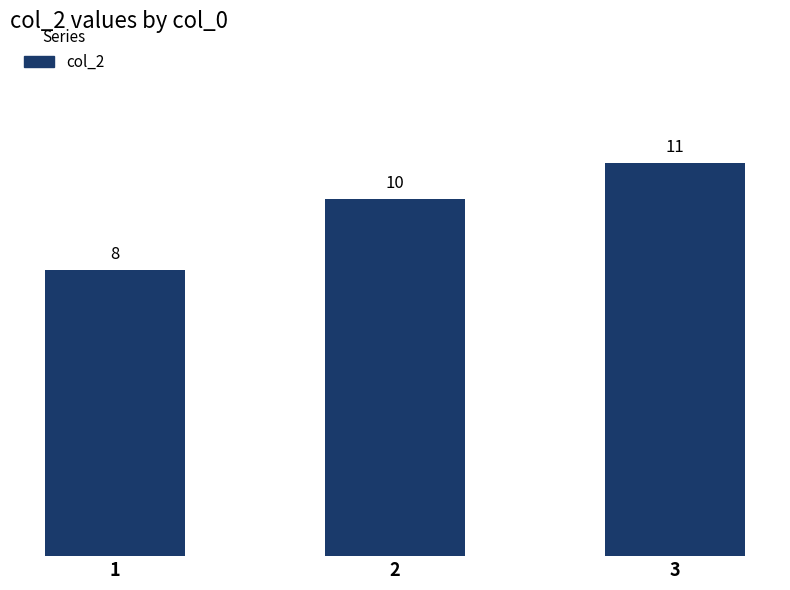

List the labels in order of value, largest first.

3, 2, 1